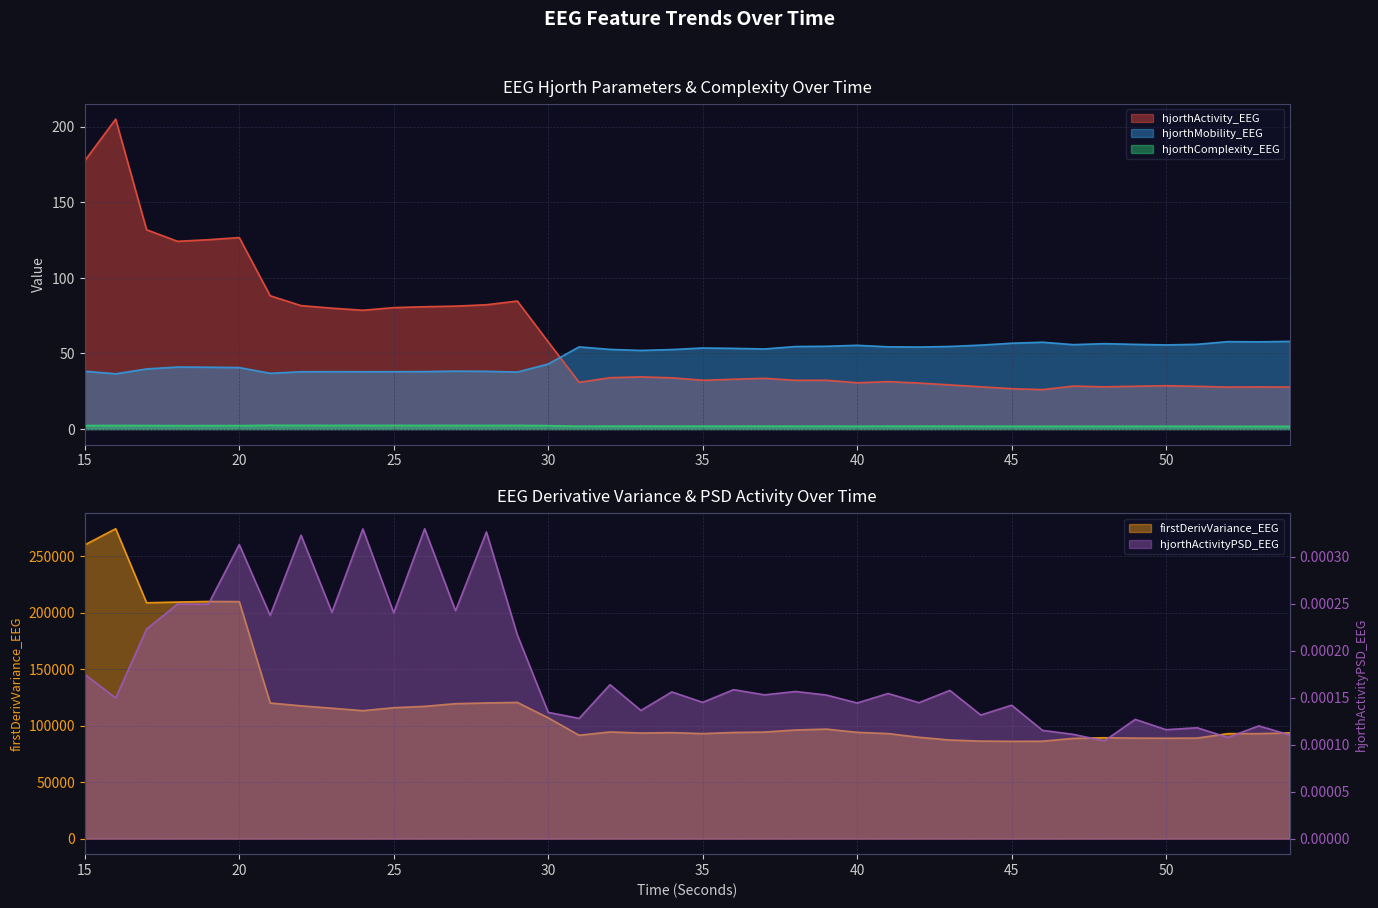

Between 47 and 36, which is larger?

36